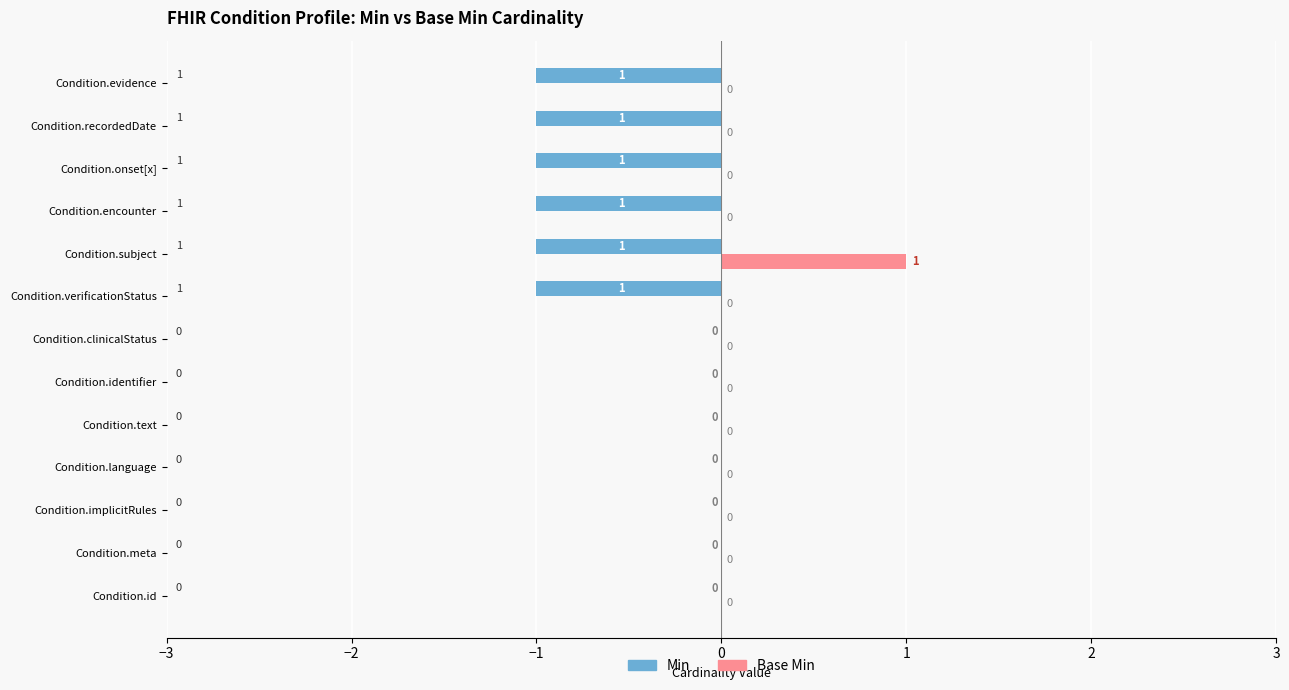

Is it true that Base Min equals -1 at Condition.onset[x]?

False